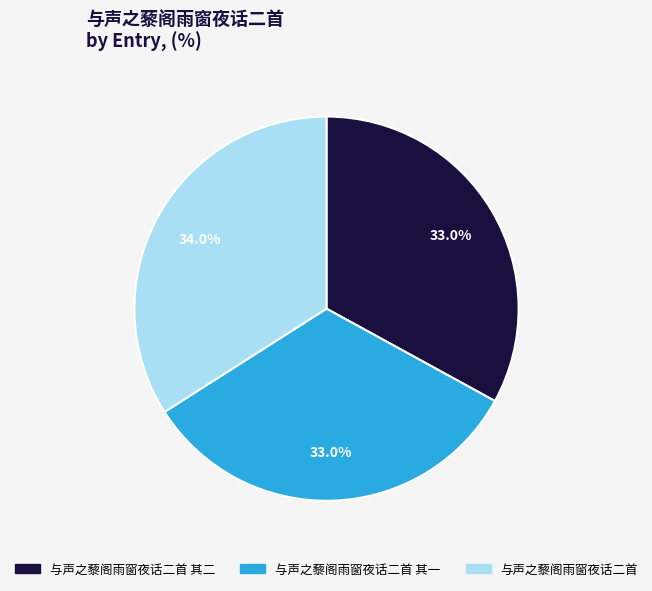

Between 与声之藜阁雨窗夜话二首 其一 and 与声之藜阁雨窗夜话二首, which is larger?

与声之藜阁雨窗夜话二首